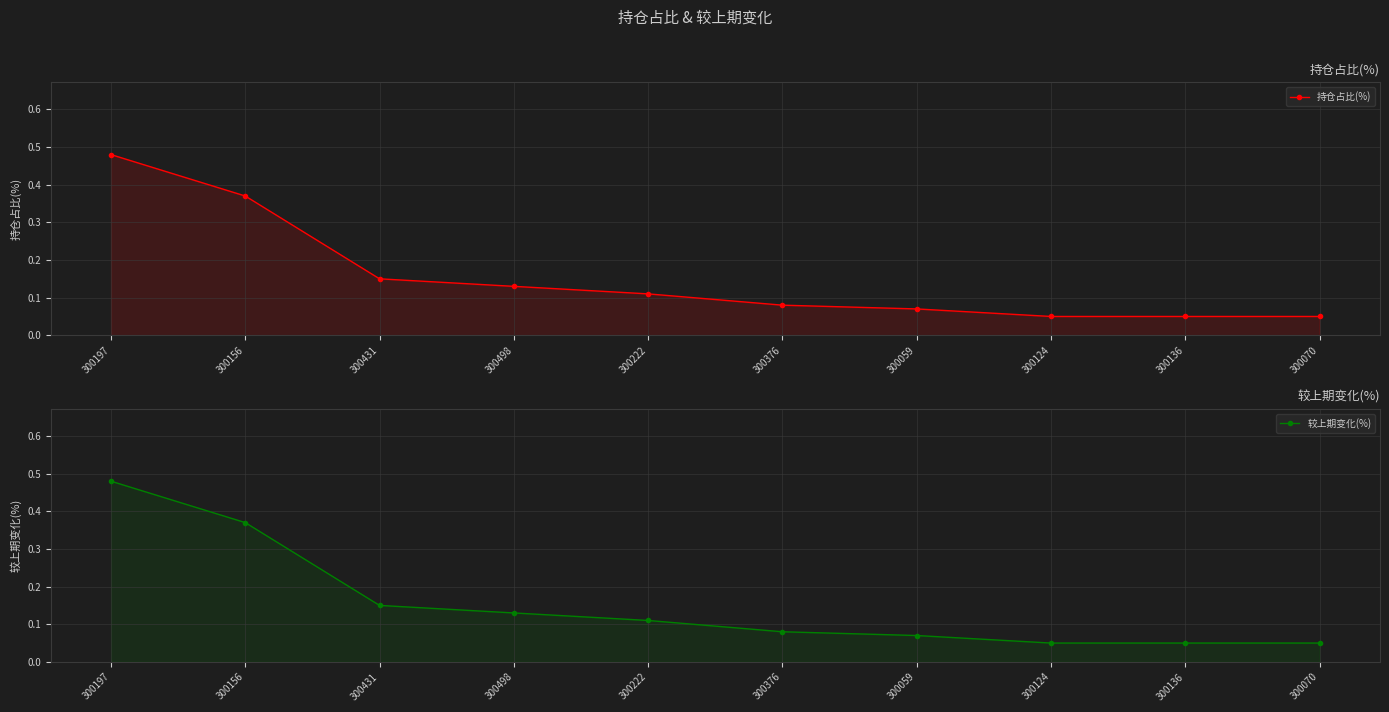

Rank the series by their maximum value, from lowest to highest.

持仓占比(%), 较上期变化(%)